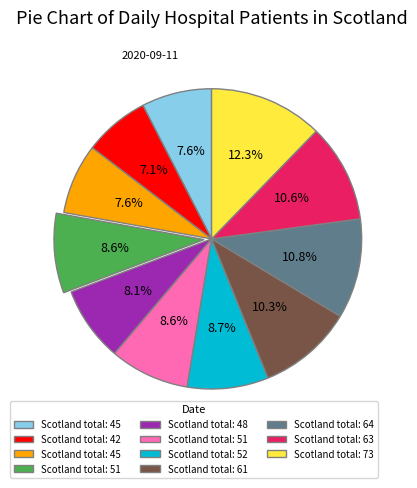

Does any single category account for the majority?

No